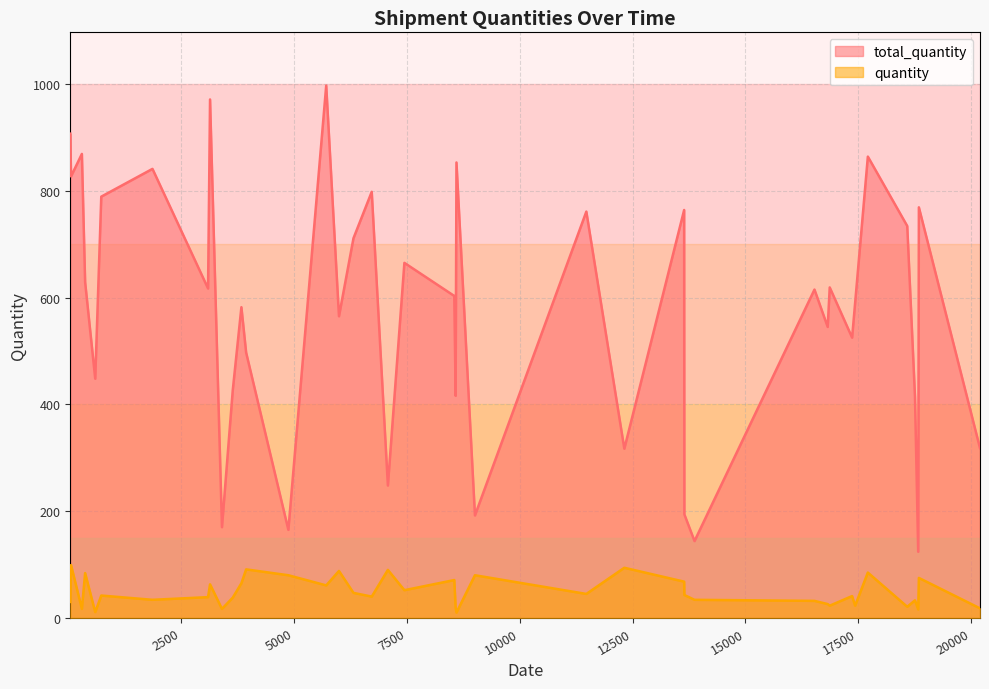

True or false: quantity and total_quantity cross at least once.

False